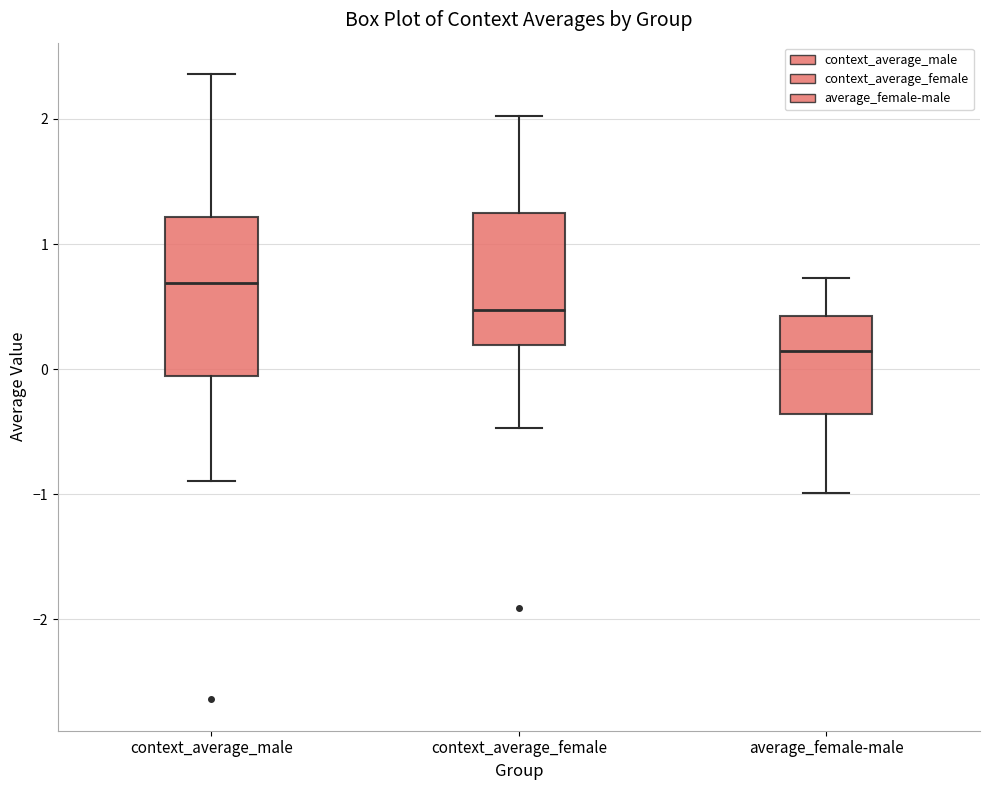

Which box is the tallest, from its lower edge to its upper edge?

context_average_male